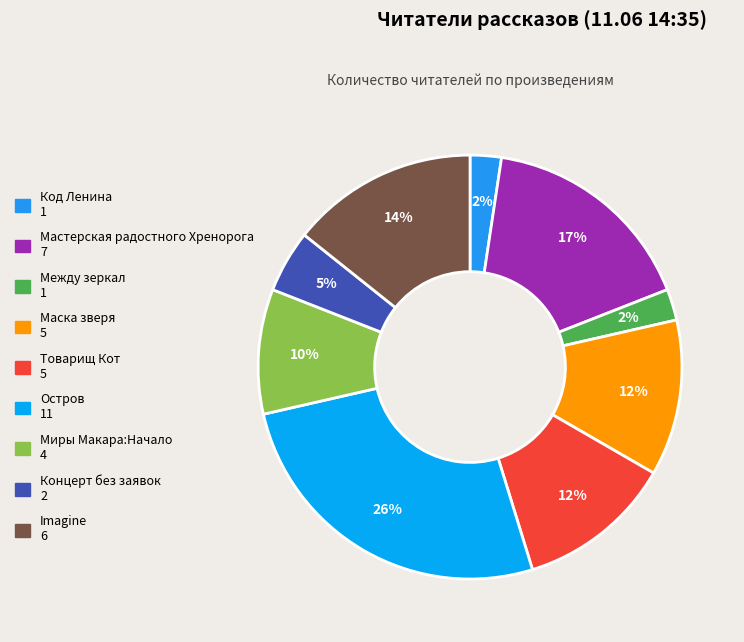

Count the number of slices in the pie.

9